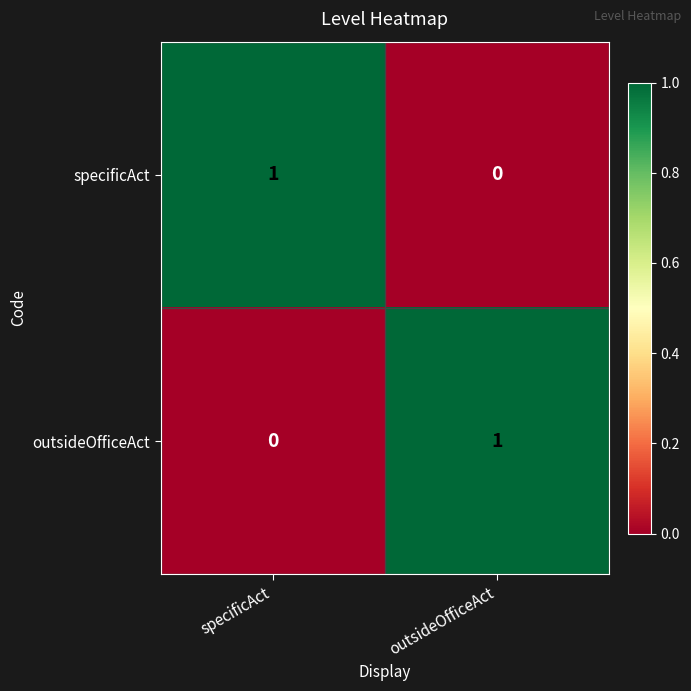

Rank the series at specificAct from highest to lowest value.

specificAct, outsideOfficeAct